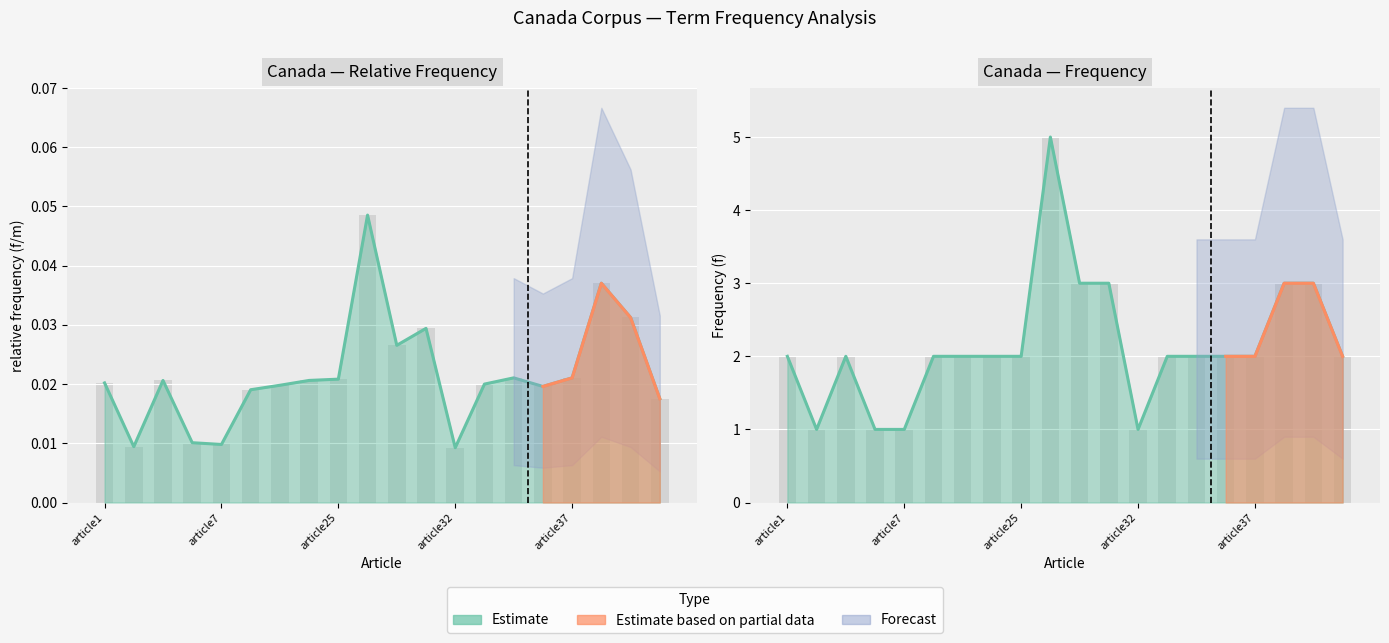

What is the sum of the relative frequency (f/m) values at article25 and article29?

0.1